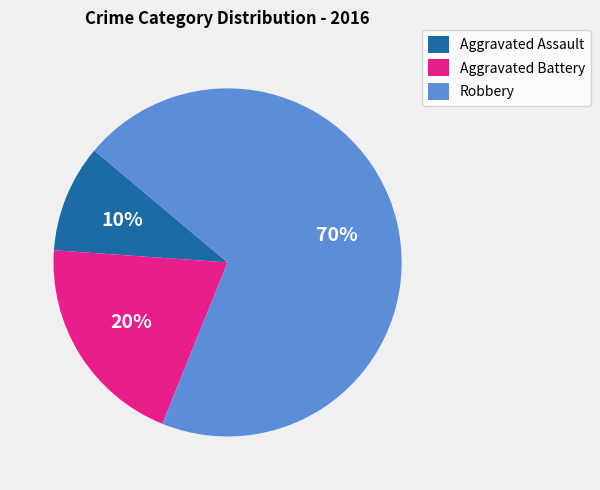

Which has a higher value, Aggravated Battery or Aggravated Assault?

Aggravated Battery